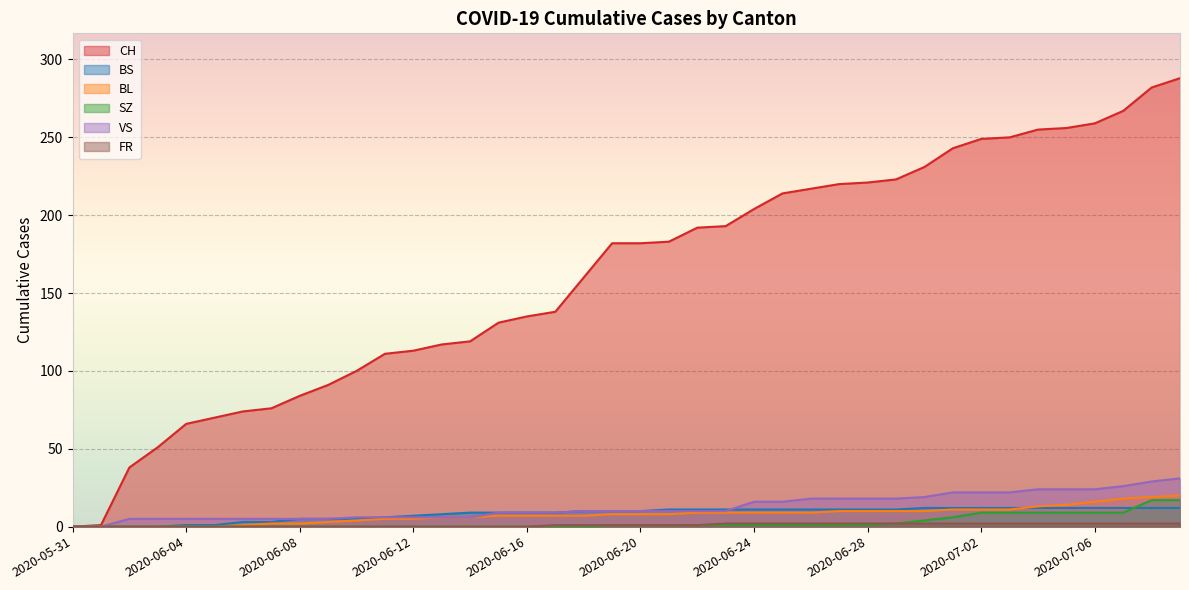

How many times do BS and BL cross each other?

1